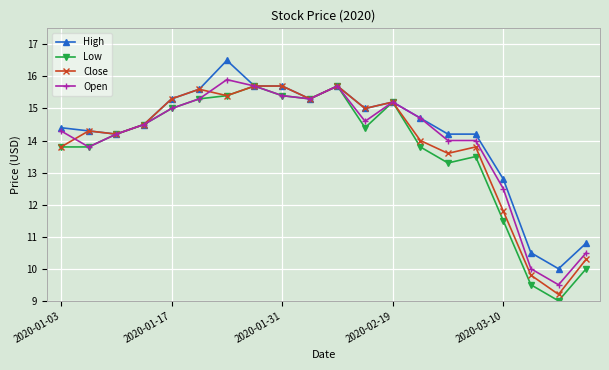

What is the greatest value displayed?

16.5